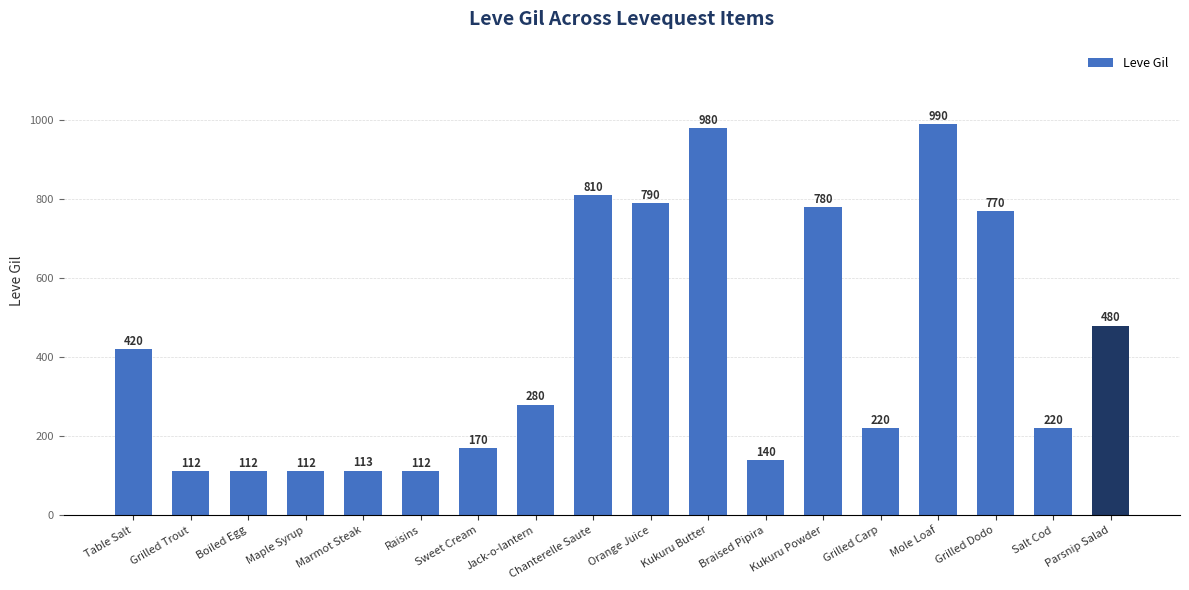

At which category does the chart reach its peak across all series?

Mole Loaf